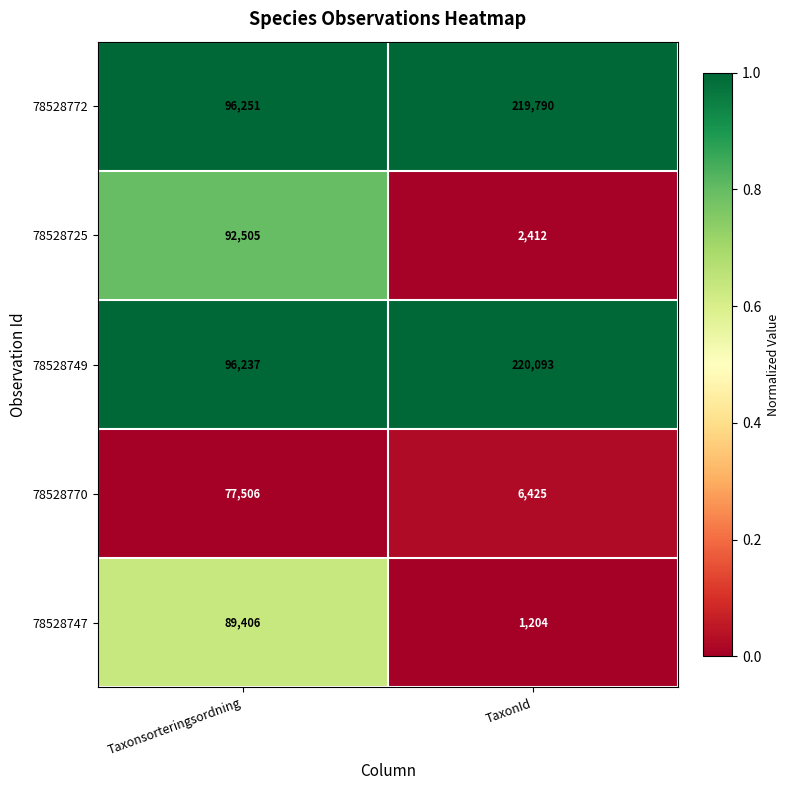

Reading left to right, extract all data points from this chart.

78528772: 96251	219790
78528725: 92505	2412
78528749: 96237	220093
78528770: 77506	6425
78528747: 89406	1204